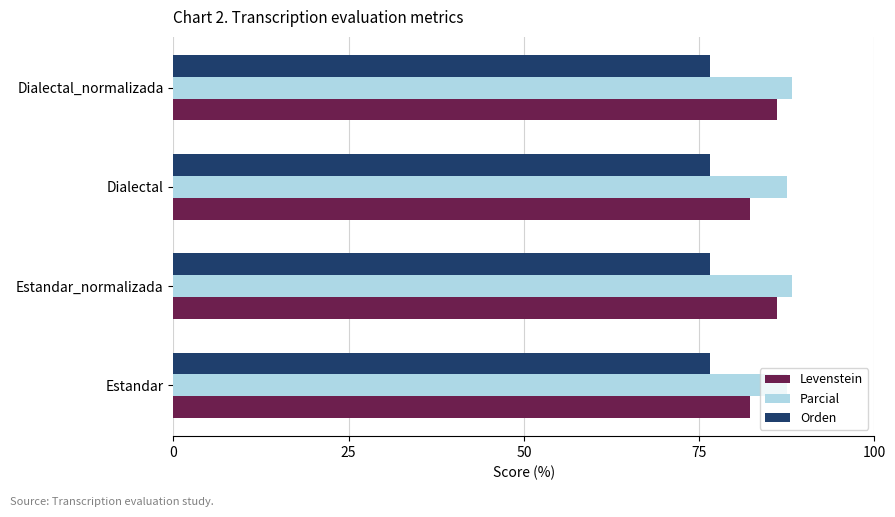

At how many categories does at least one series exceed 85?

4